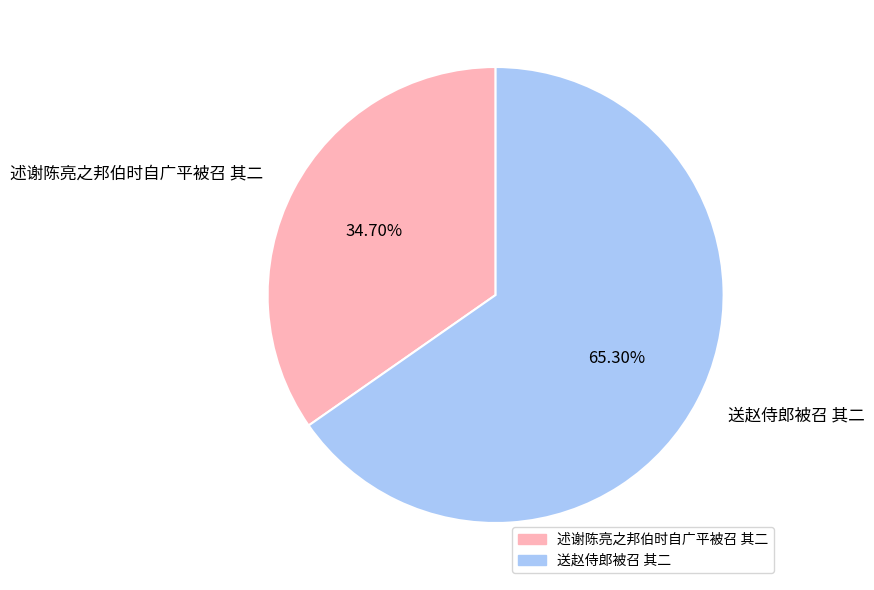

What is the ratio of the value at 送赵侍郎被召 其二 to the value at 述谢陈亮之邦伯时自广平被召 其二?

1.9